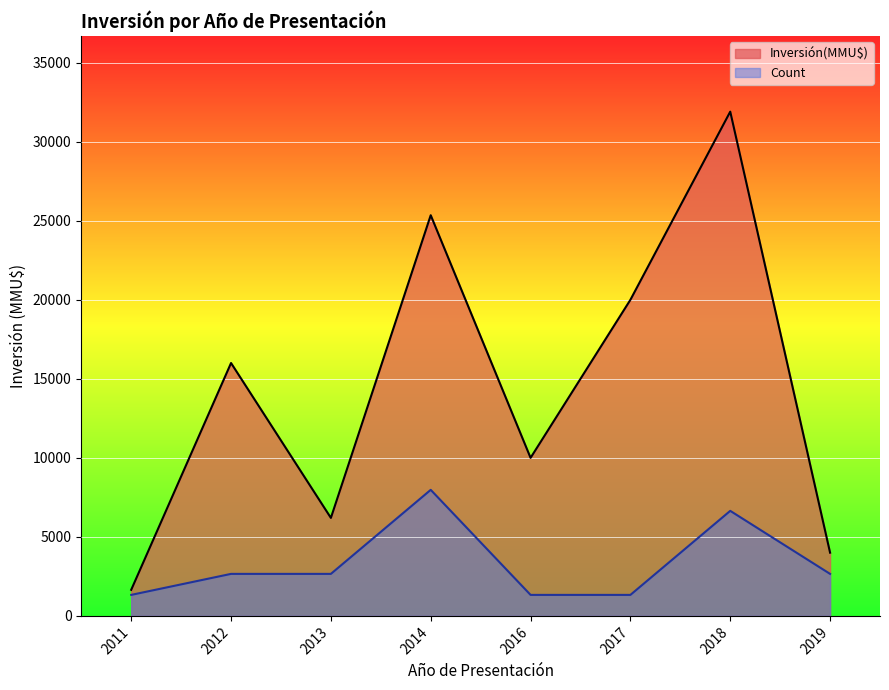

What is the smallest value displayed?

1329.3